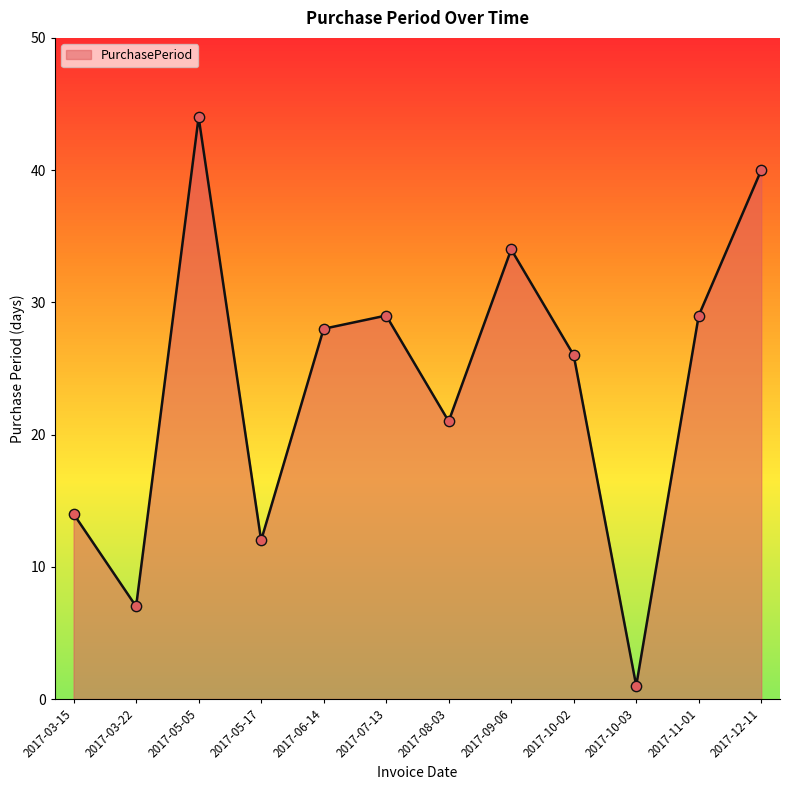

What is the change in value from 2017-08-03 to 2017-10-02?

+5